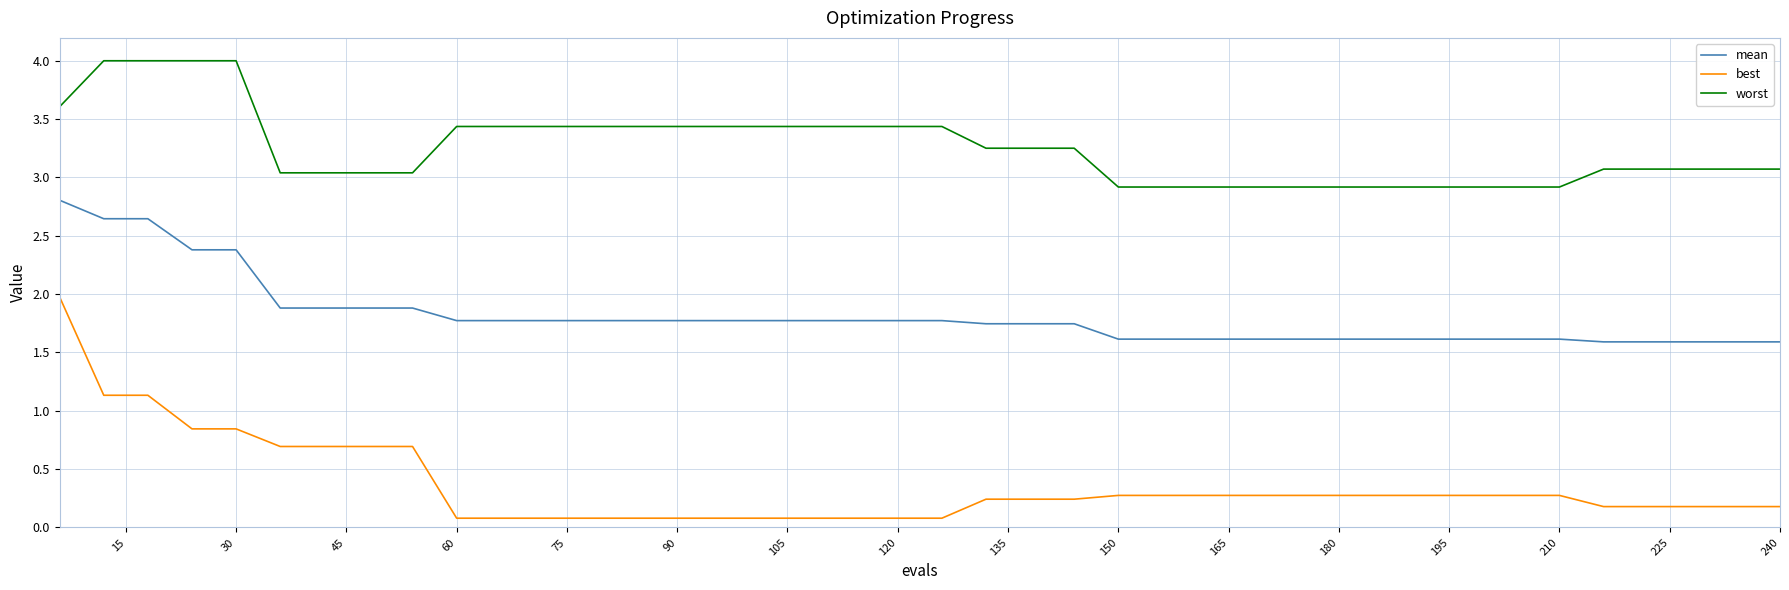

What is the sum of all mean values?

72.6